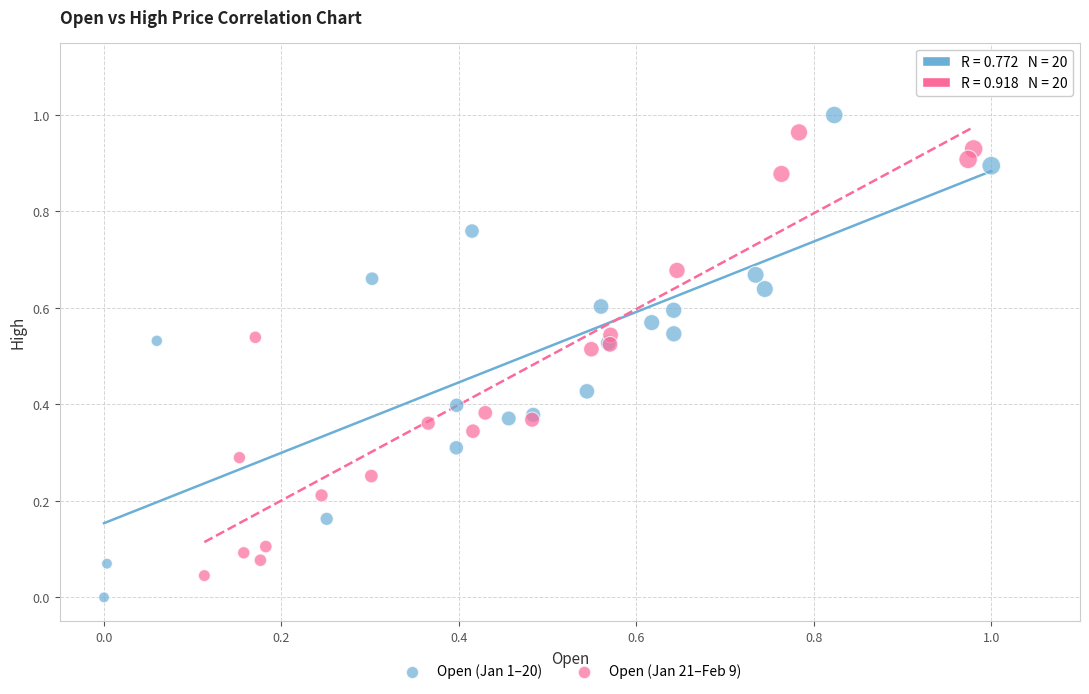

What are all the series names shown in the legend?

Open (Jan 1–20), Open (Jan 21–Feb 9)